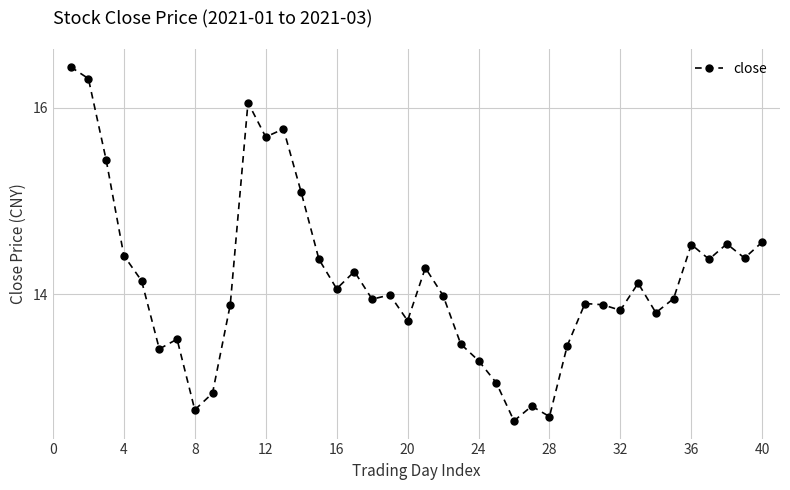

What is the minimum value shown in the chart?

12.6